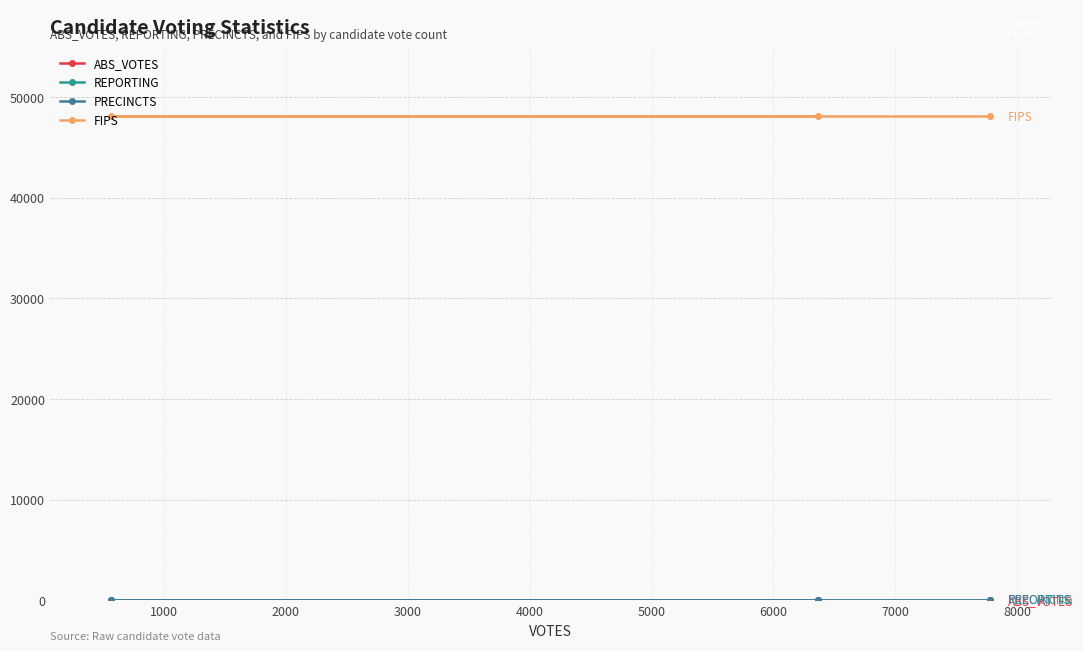

How many distinct data groups are displayed?

4